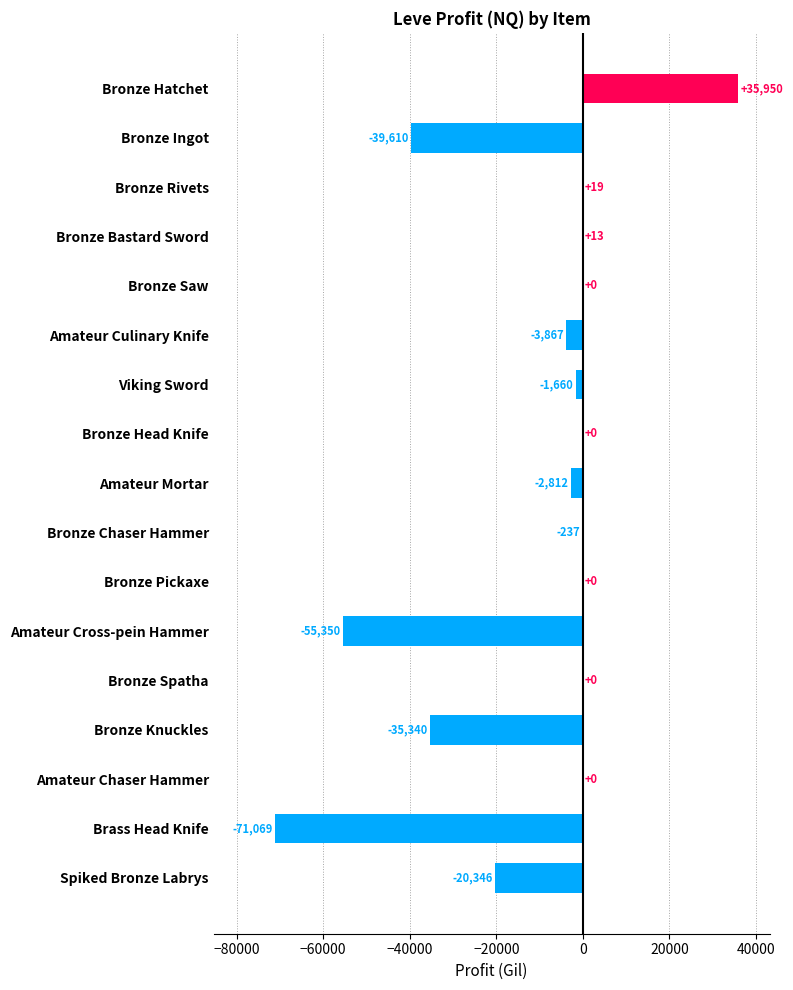

At which category does the chart reach its peak across all series?

Bronze Hatchet